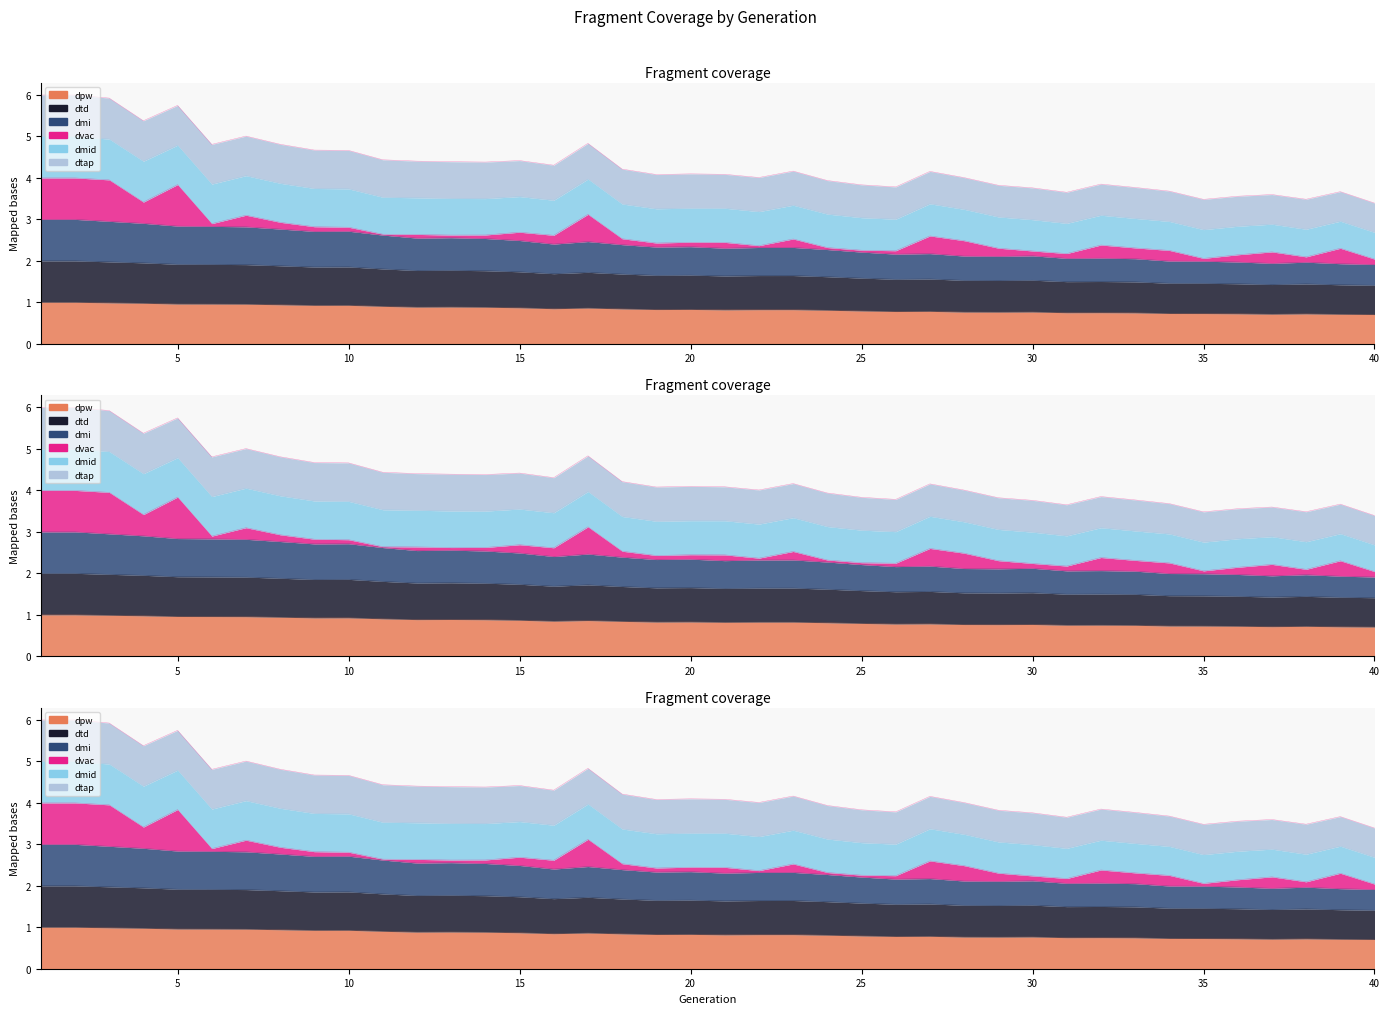

Where is the first local minimum for dmid?

9